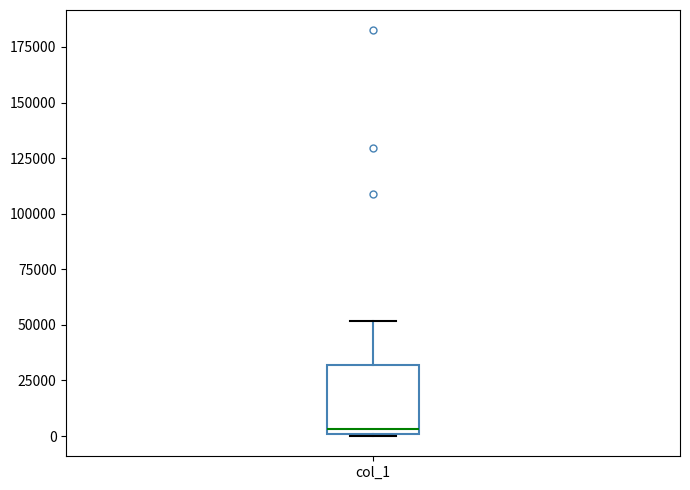

Transcribe this box plot: give where the median line is, the range the box spans, and where the two whiskers end, as read against the y-axis. The values are not printed on the chart, so give them approximately, as read against the axis.

median 5000, box 0 to 30000, whiskers 0 to 50000